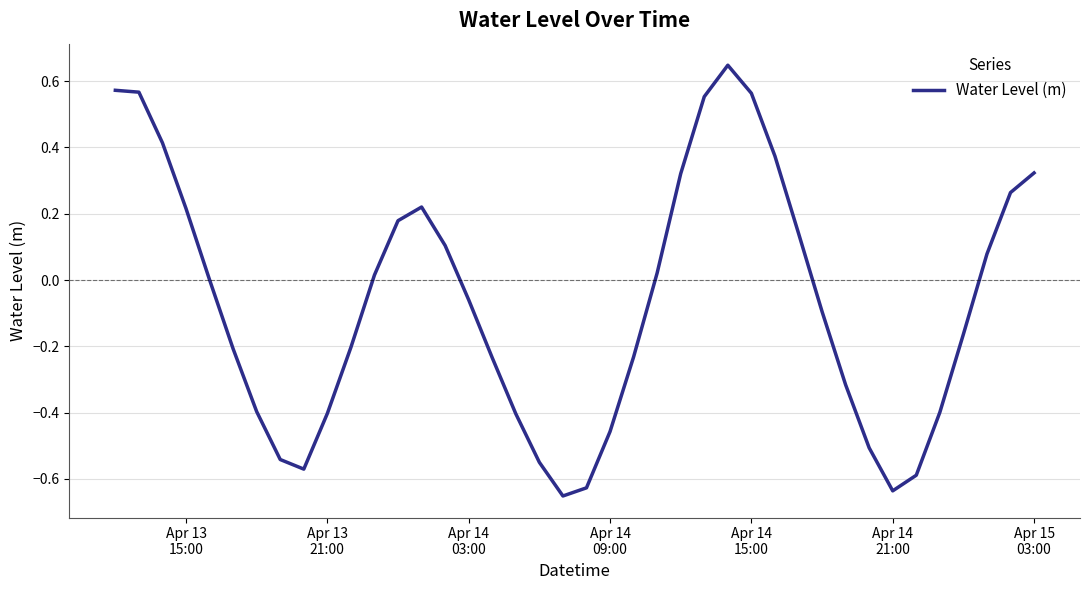

What is the difference between the maximum and minimum values?

1.3